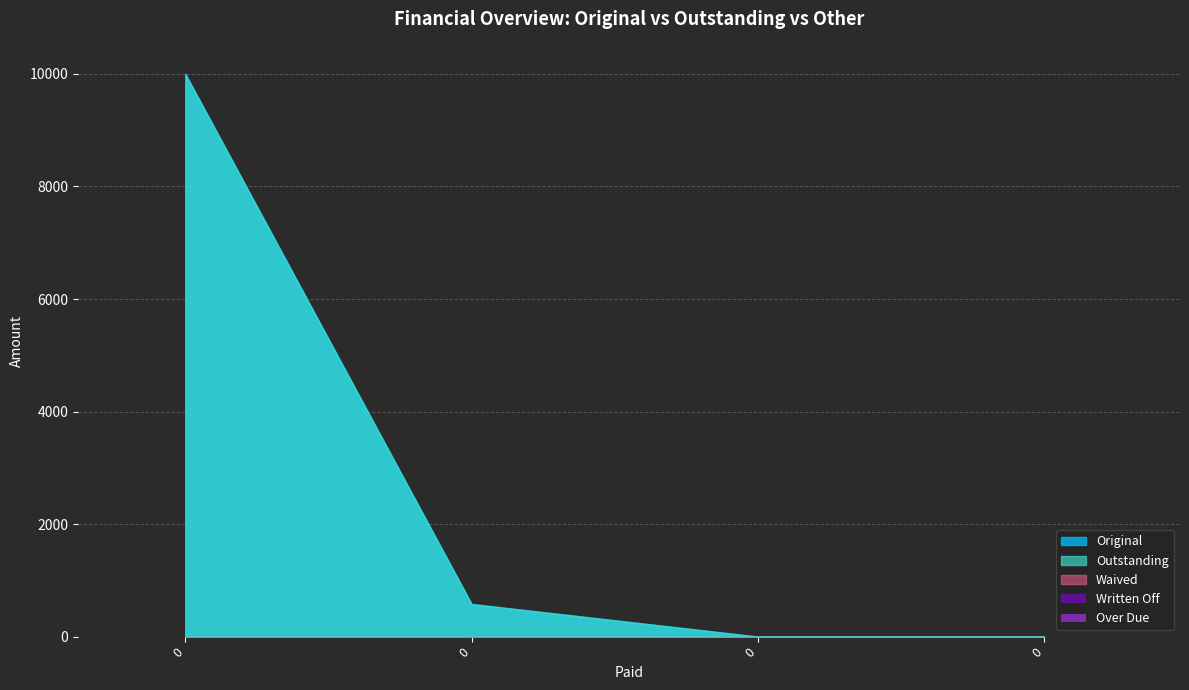

Between 0 and 0, which series saw the biggest shift?

Original